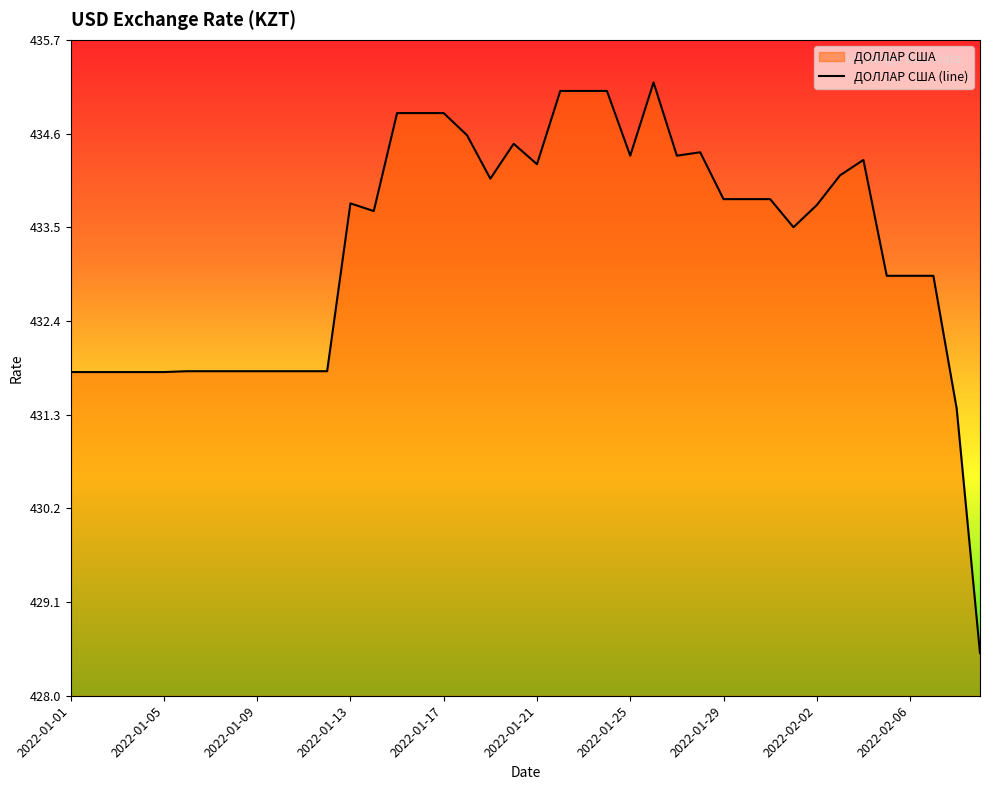

Where is the data nearest to the value 431?

2022-02-08